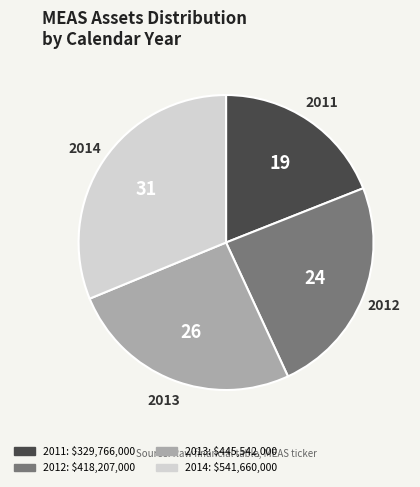

Combined, do 2011 and 2012 account for over 50%?

No